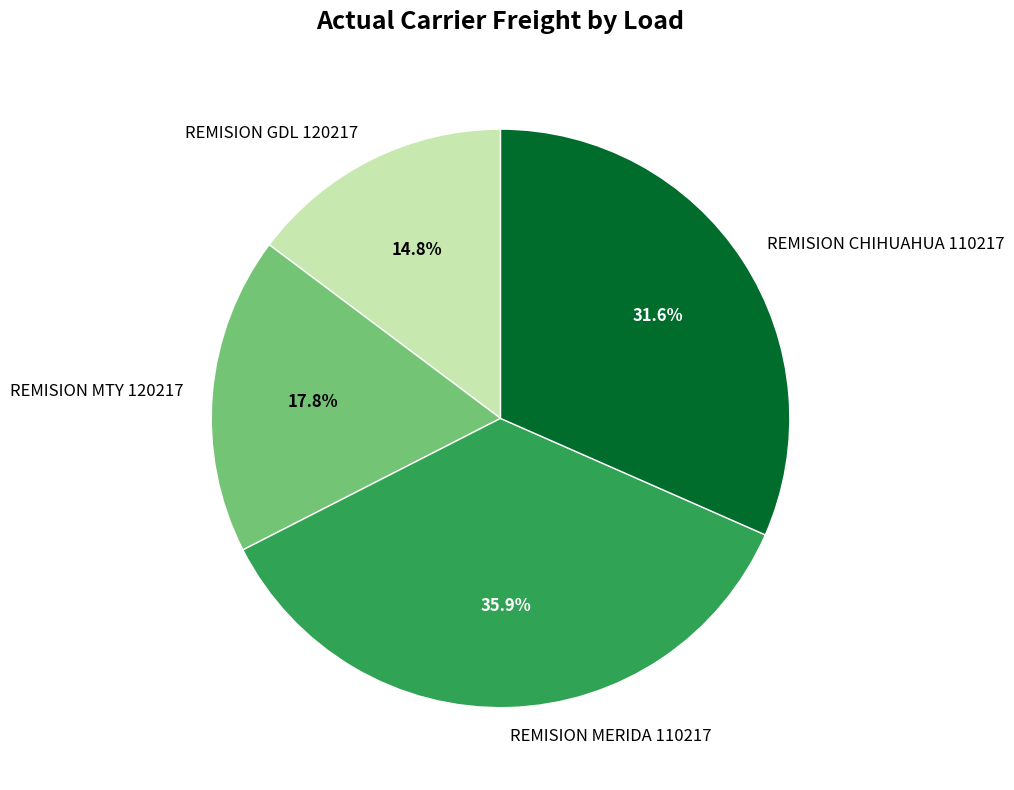

Approximately how many times larger is the value at REMISION MERIDA 110217 compared to REMISION CHIHUAHUA 110217?

1.1